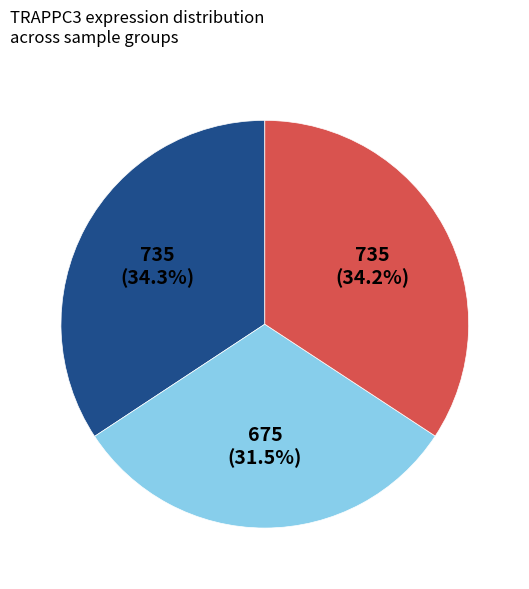

Does any single category account for the majority?

No